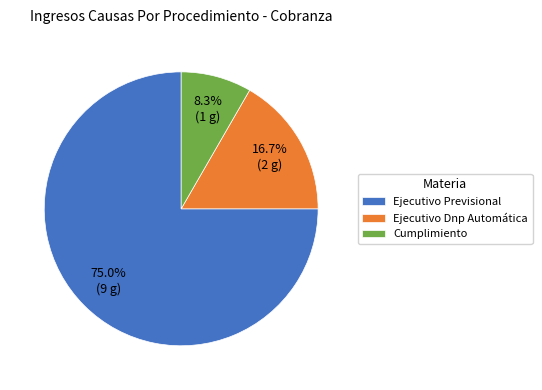

Which category has the smallest portion of the pie?

Cumplimiento